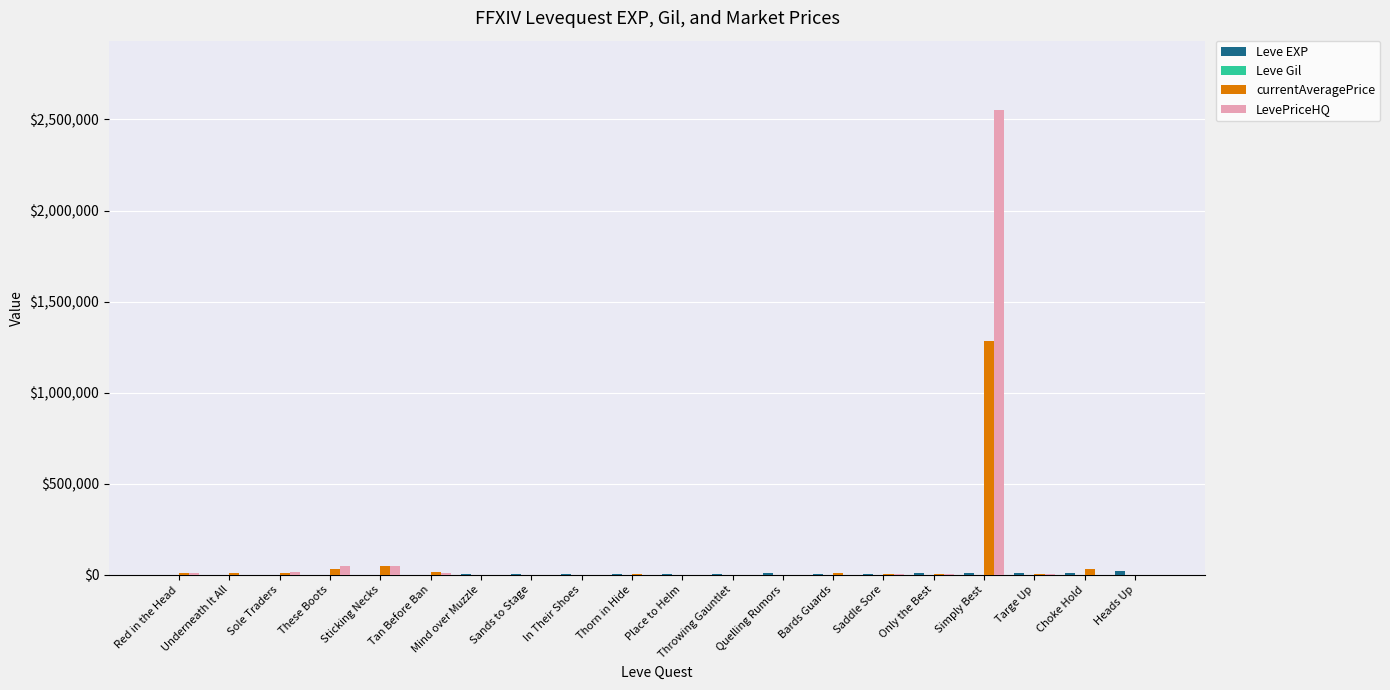

What is the sum of the LevePriceHQ values at Simply Best and In Their Shoes?

2550000